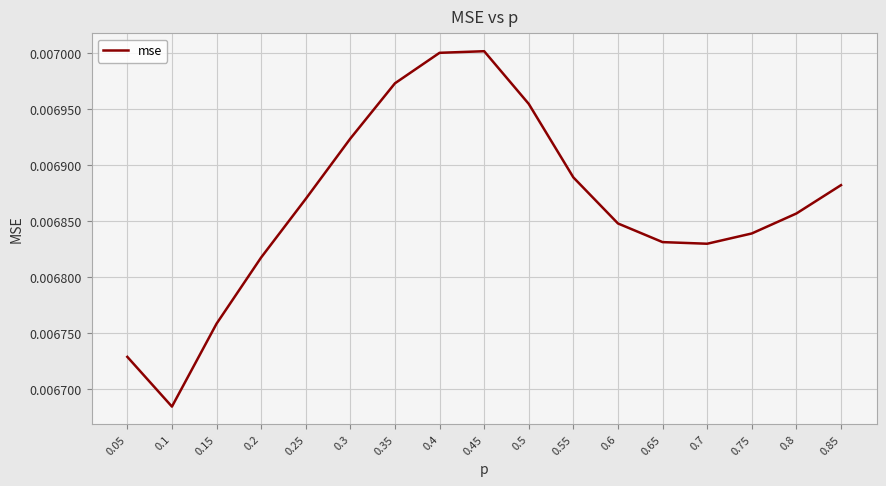

What position from the left is 0.15?

3